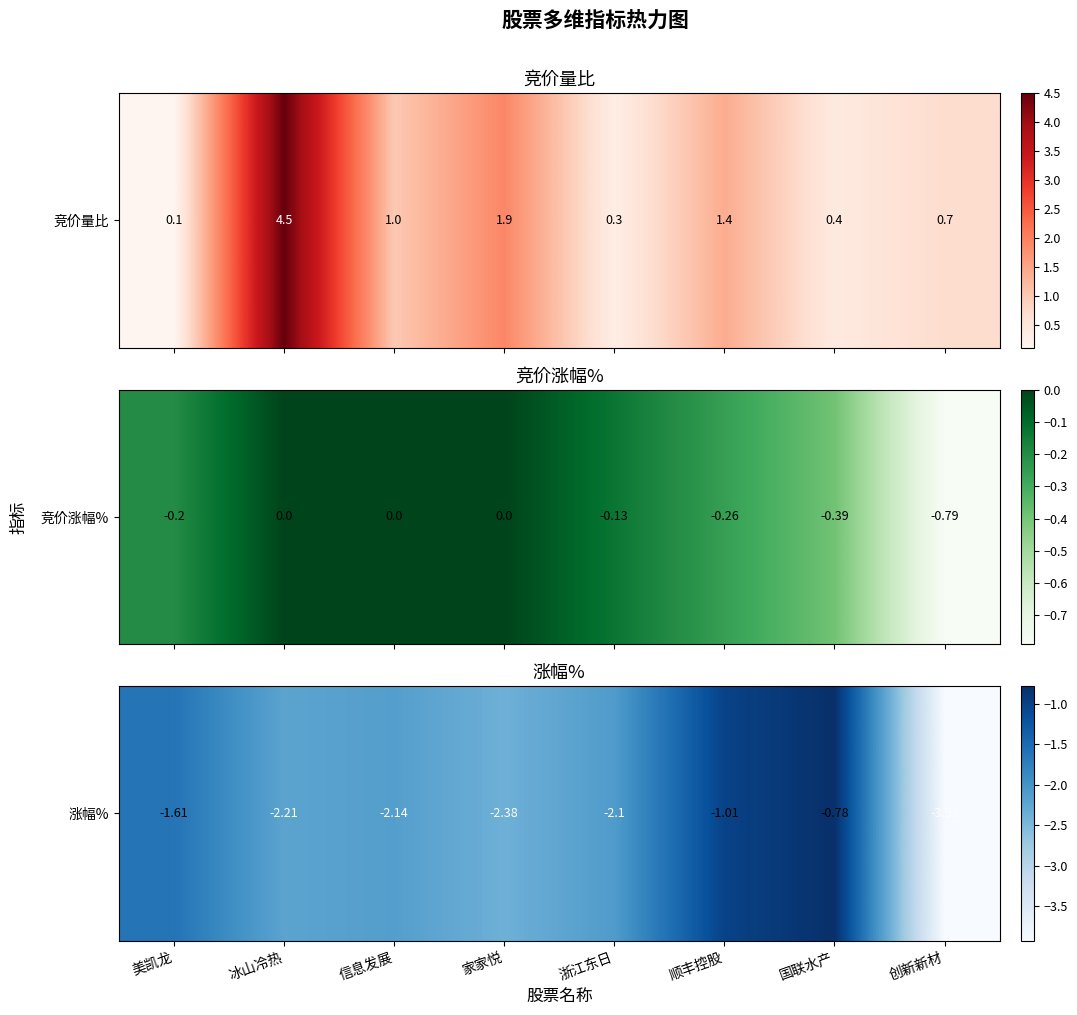

What is the change in value from 美凯龙 to 冰山冷热?

-0.6